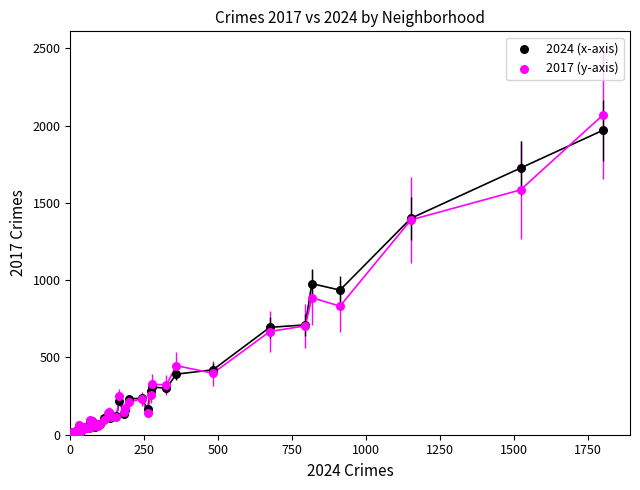

Across all series, what Y value is closest to 1042?

978.0